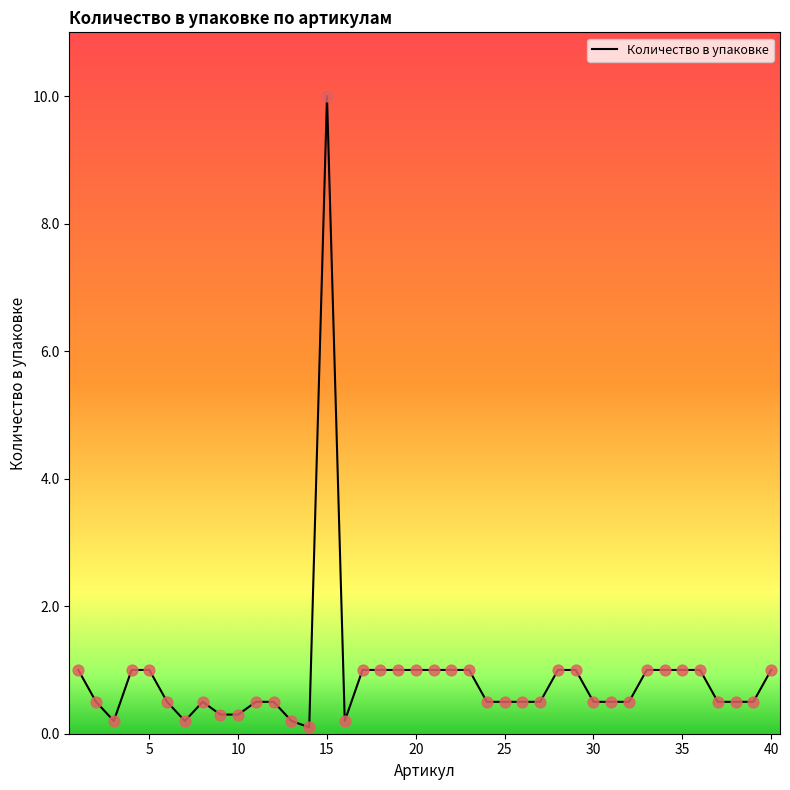

What is the difference between the maximum and minimum values?

9.9